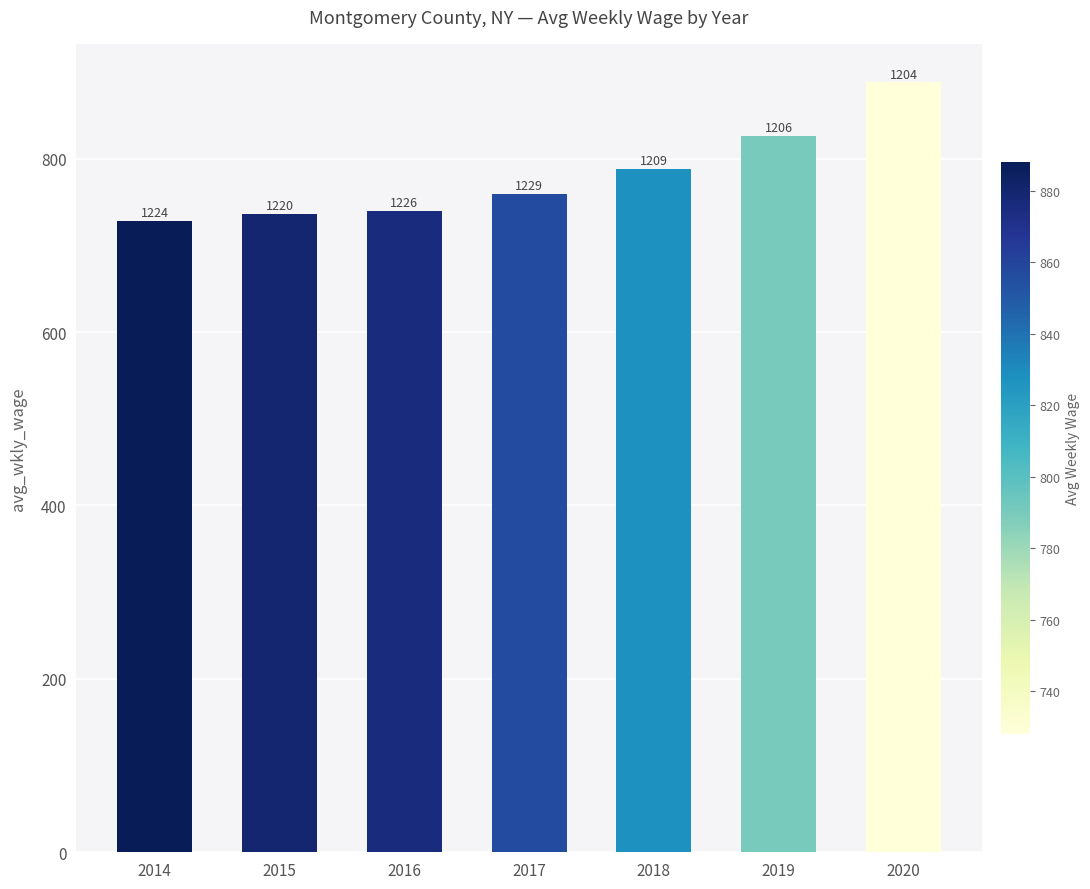

Which category has the highest value across all series?

2020